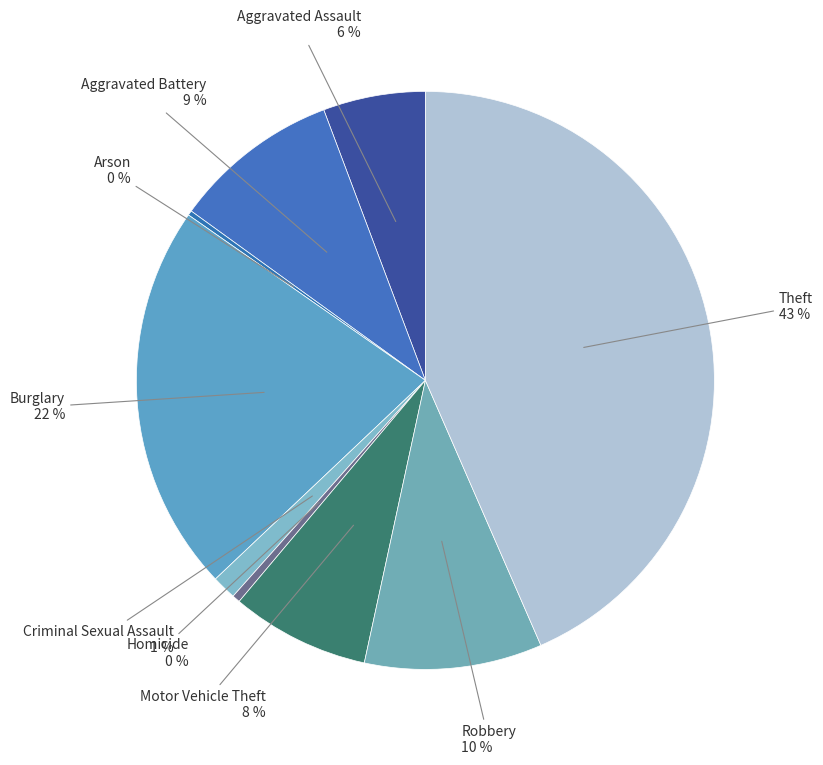

What is the smallest slice in the pie chart?

Arson